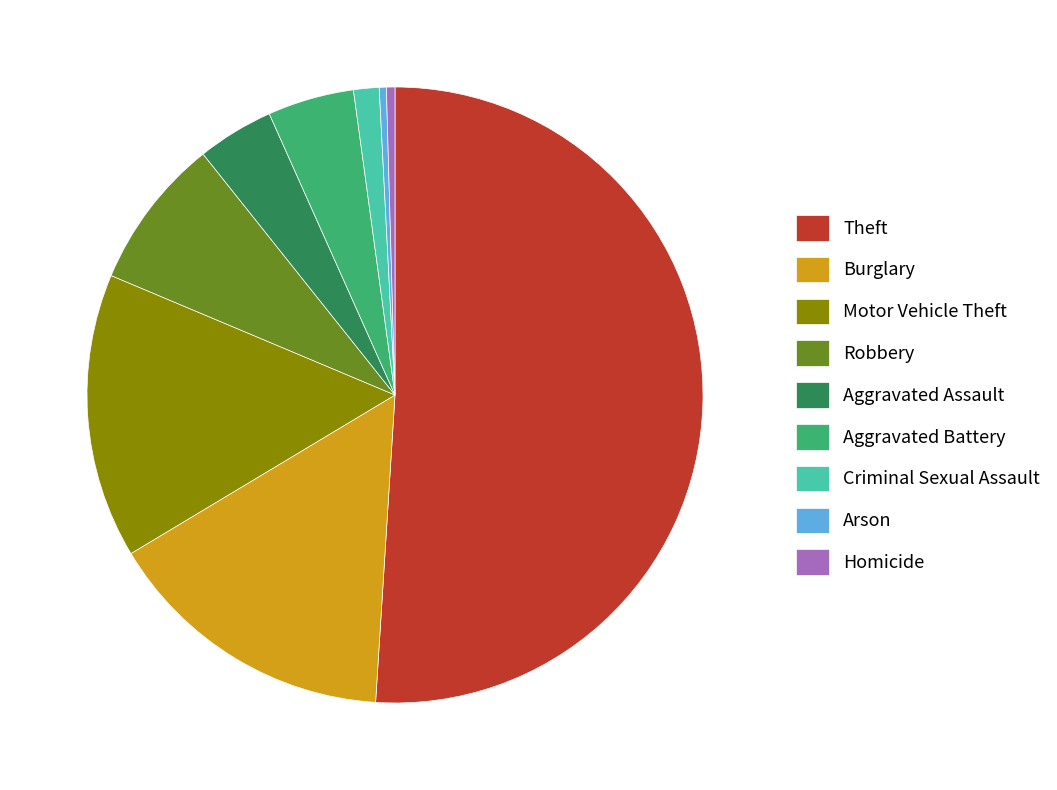

Which slice represents more than half of the pie?

Theft